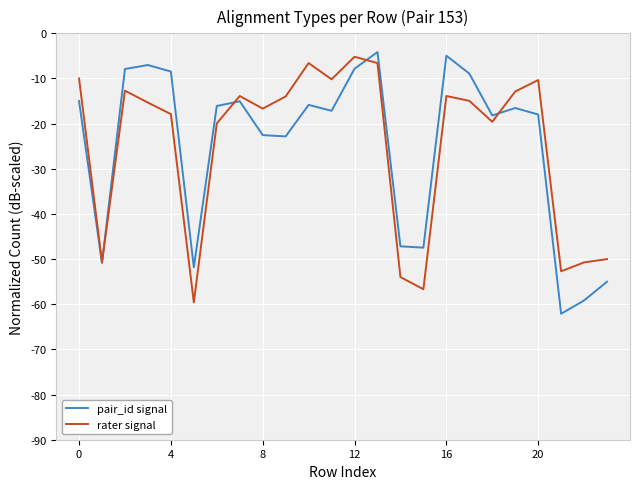

What is the maximum value for pair_id signal?

-4.2